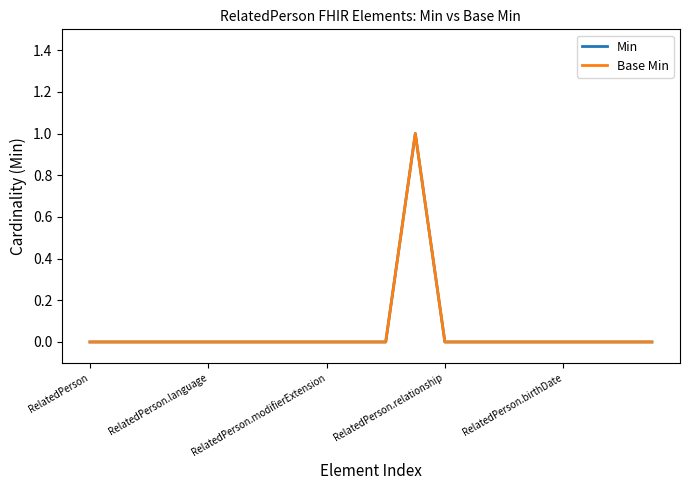

What is the sum of all Base Min values?

1